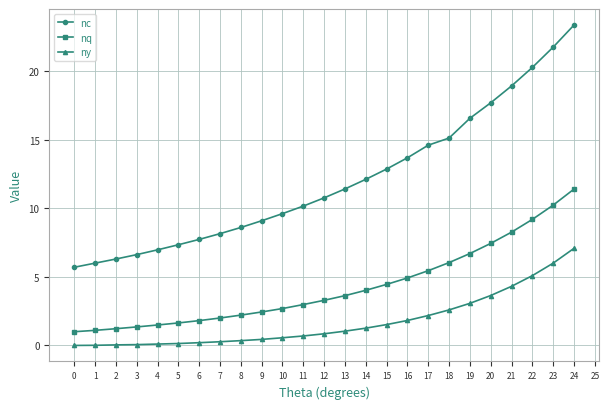

What is the difference between the ny values at 12 and 1?

0.8